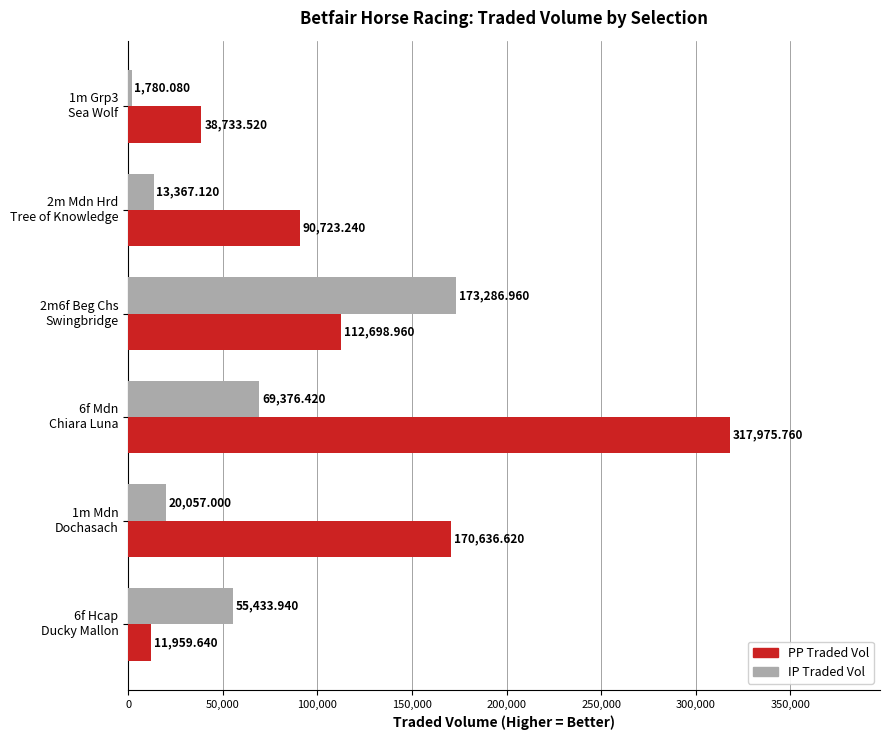

What is the maximum value shown in the chart?

317975.8